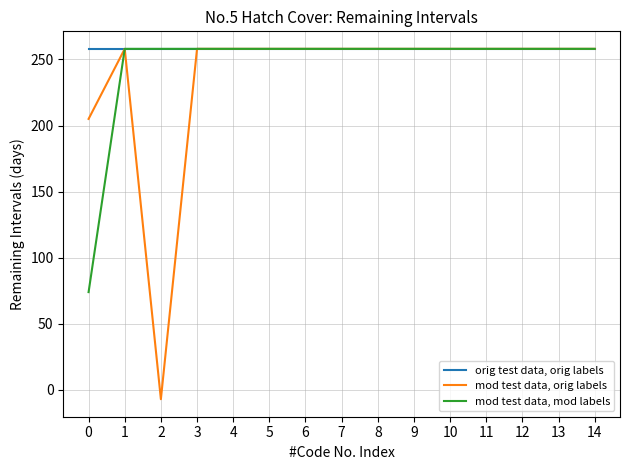

Which series has the widest spread of values?

mod test data, orig labels